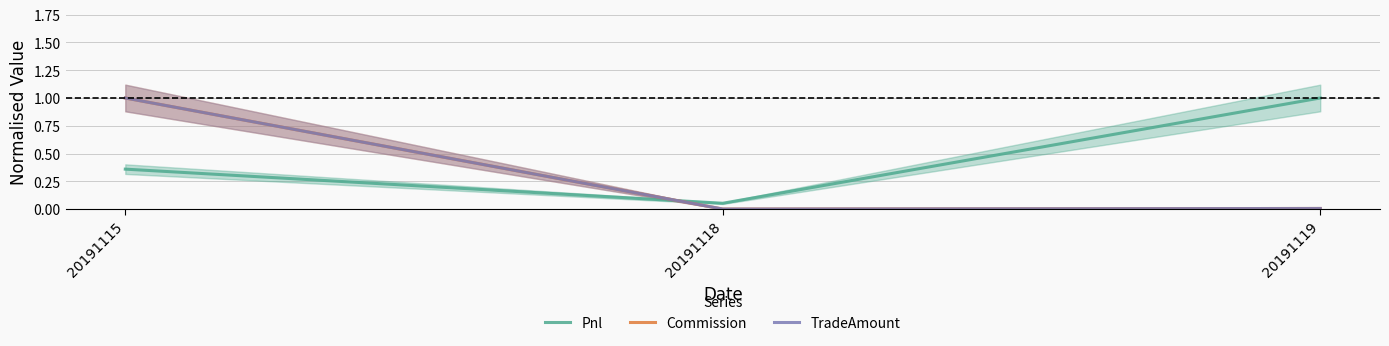

What are all the series names shown in the legend?

Pnl, Commission, TradeAmount